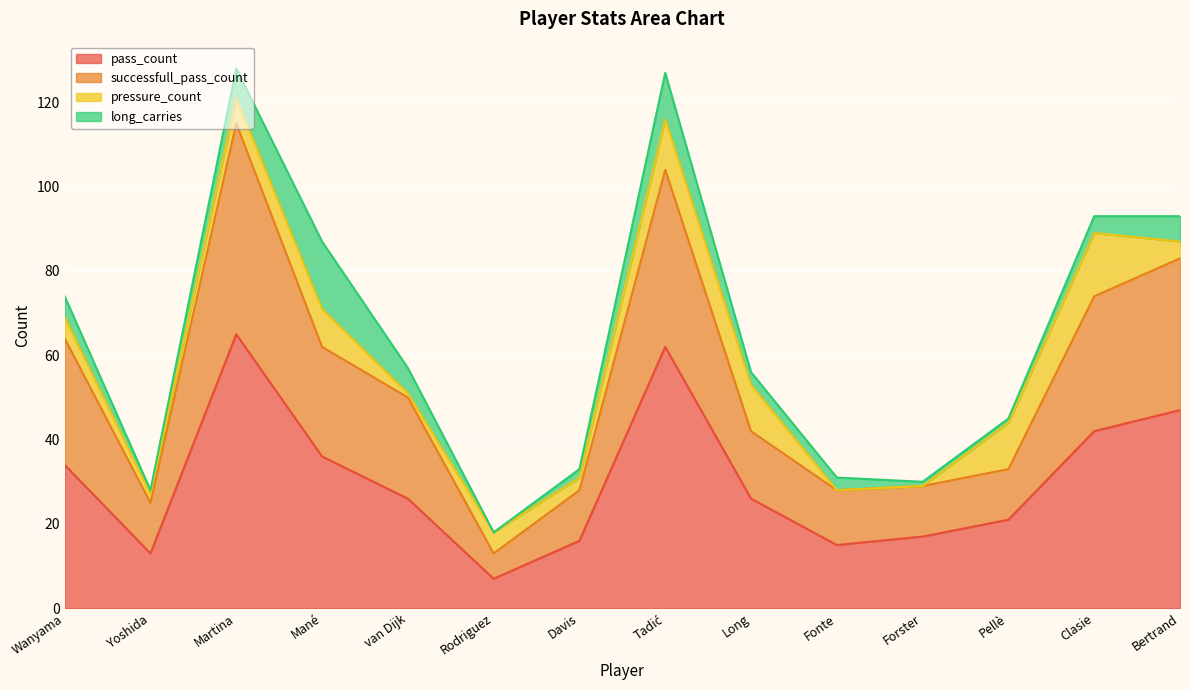

True or false: pass_count and successfull_pass_count cross at least once.

False